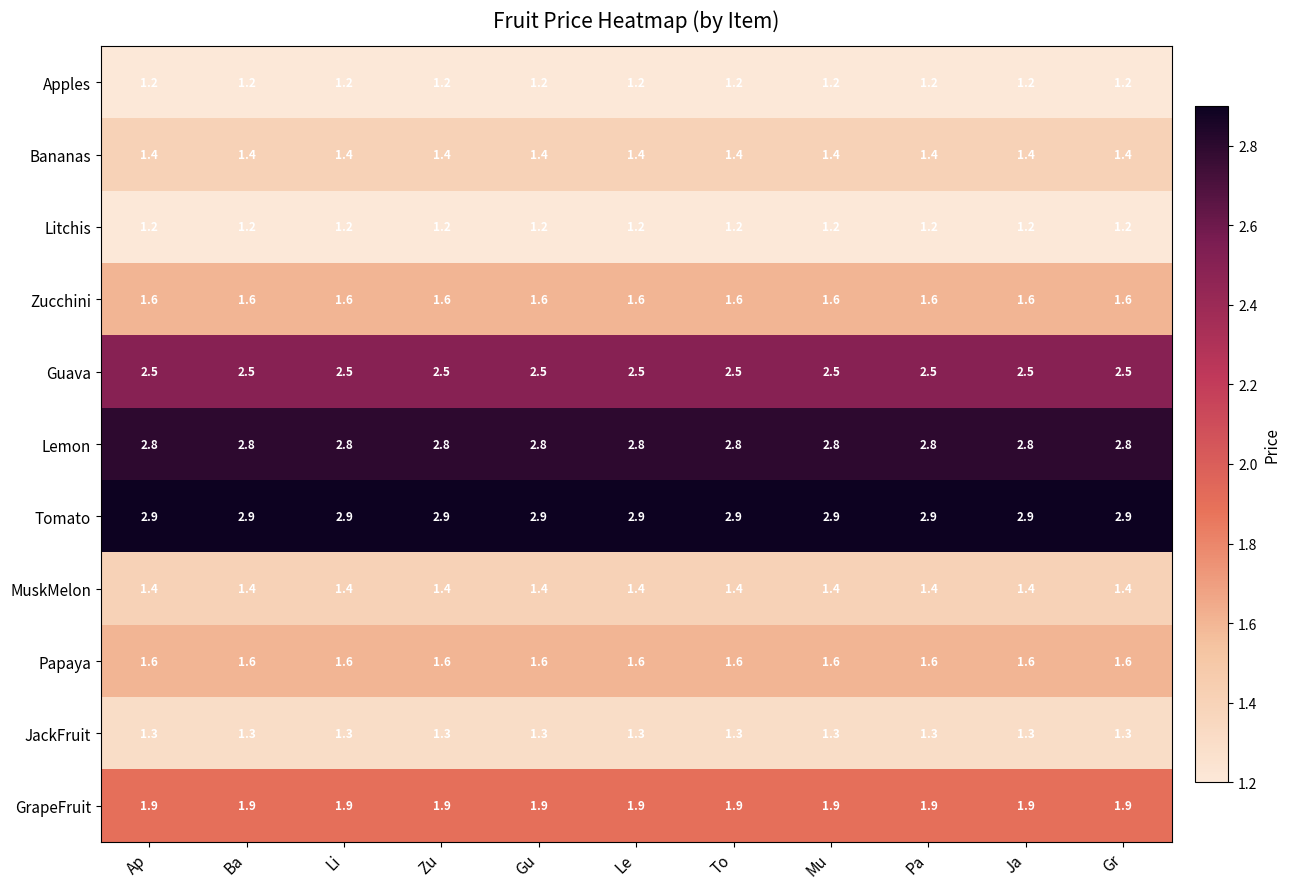

How many series are shown in this chart?

11